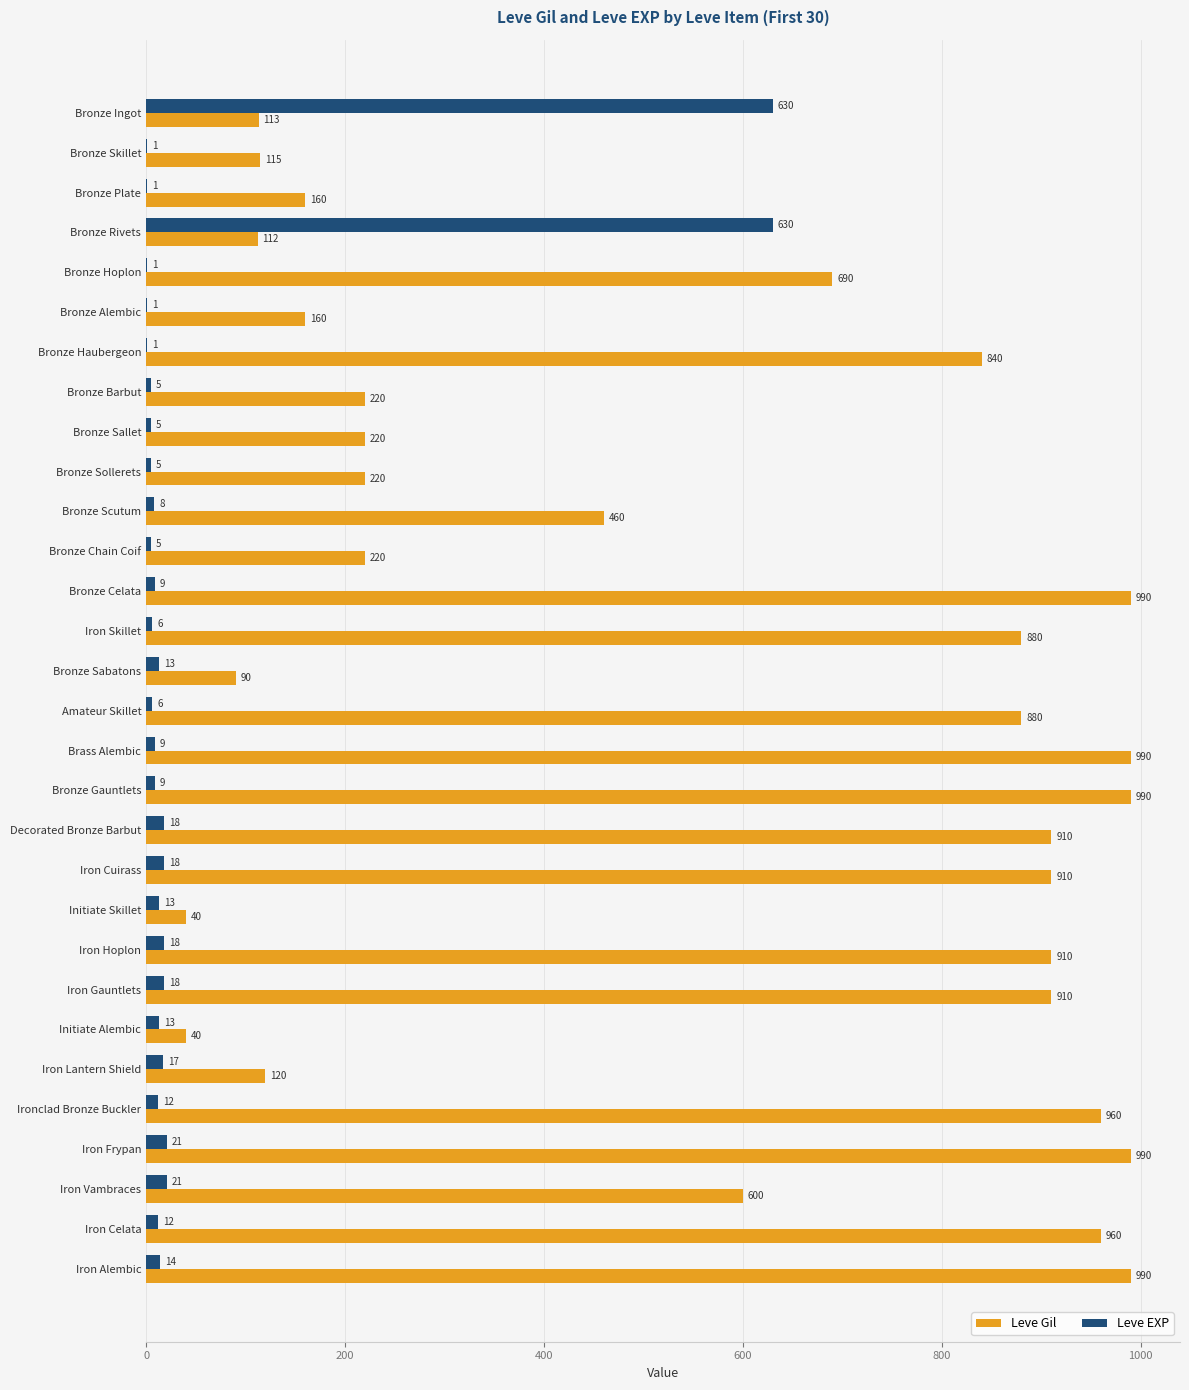

What is the sum of all Leve Gil values?

16690